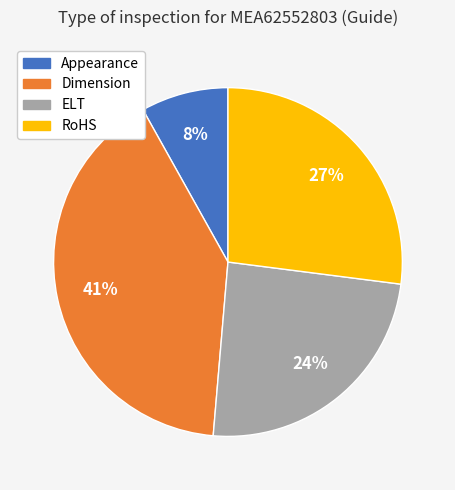

To the nearest percent, what is the difference between the RoHS and Appearance slice percentages?

19%